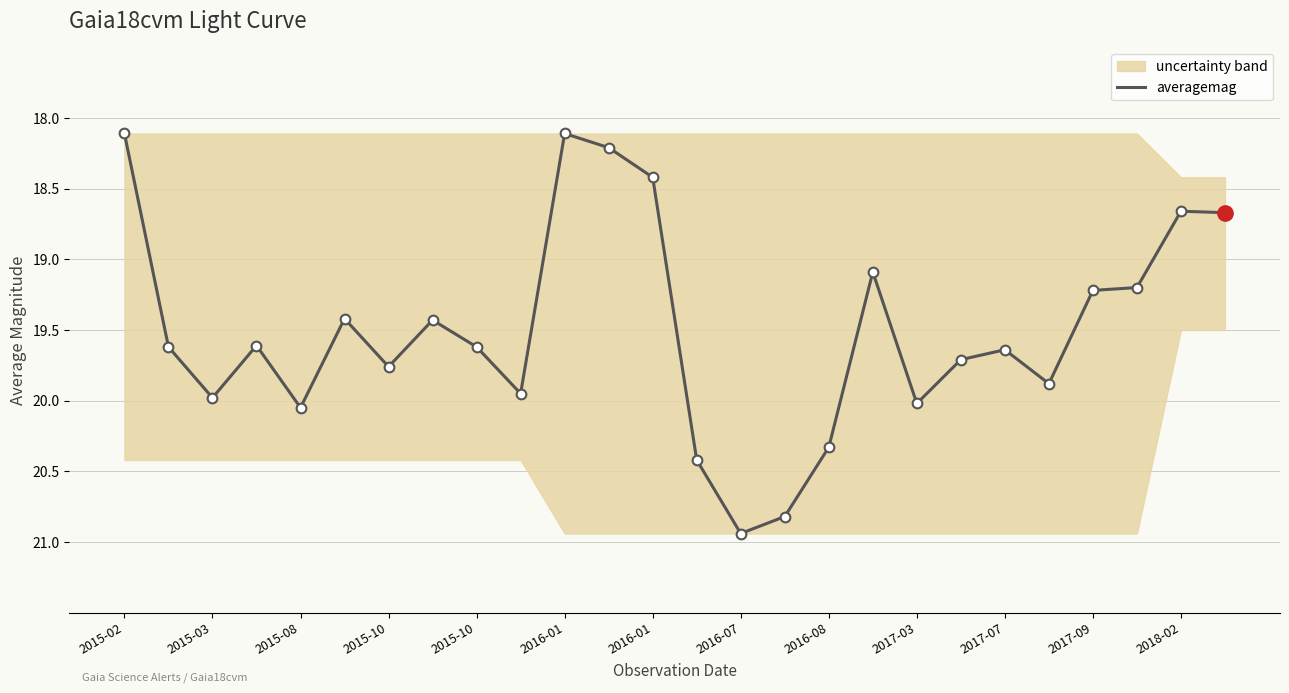

What is the greatest value displayed?

20.9